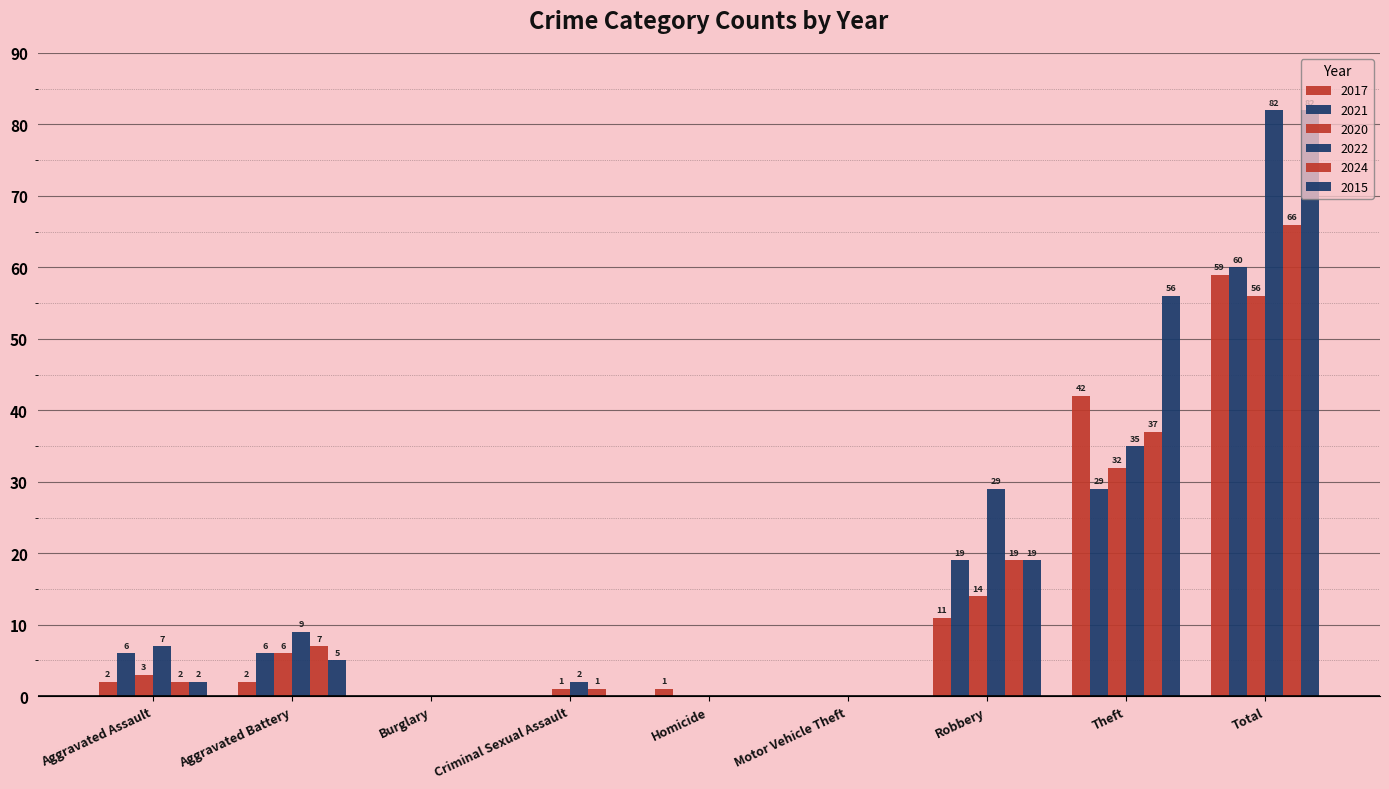

The 2017 series shows 95 at Total. True or false?

False